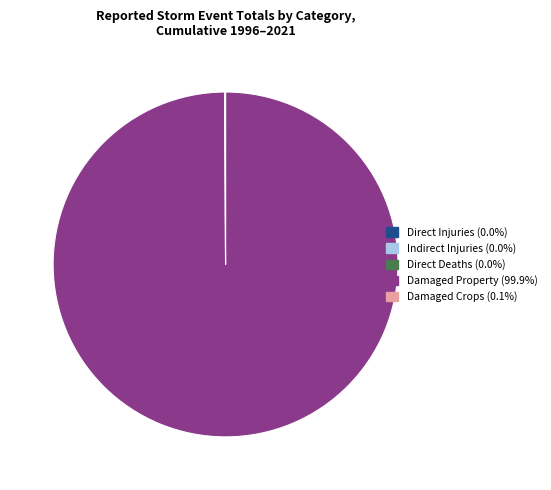

Does any single category account for the majority?

Yes